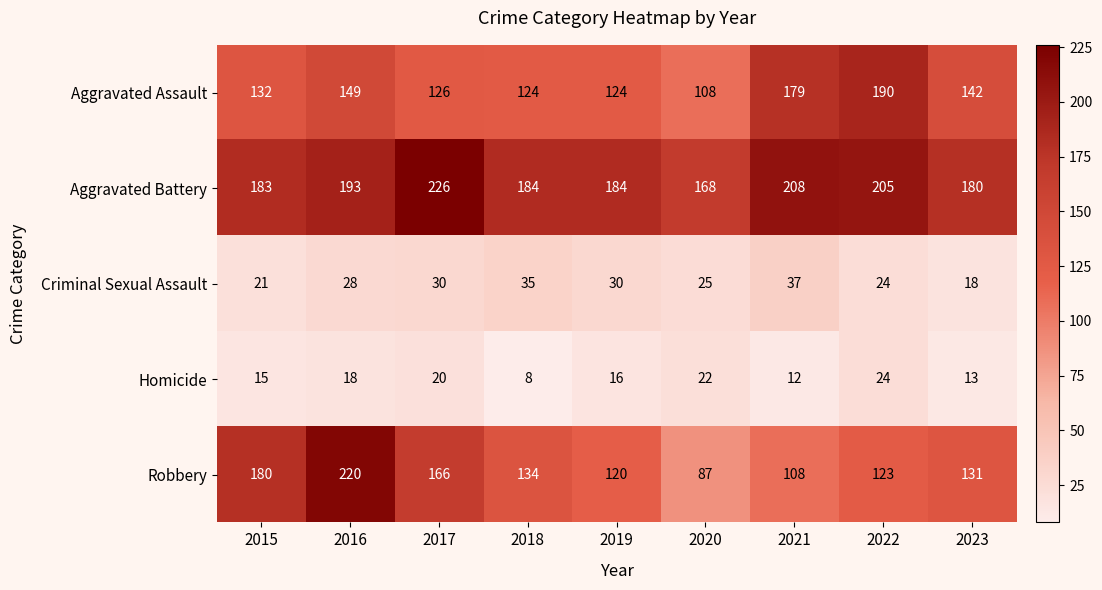

True or false: Robbery has a value of 180 at 2015.

True